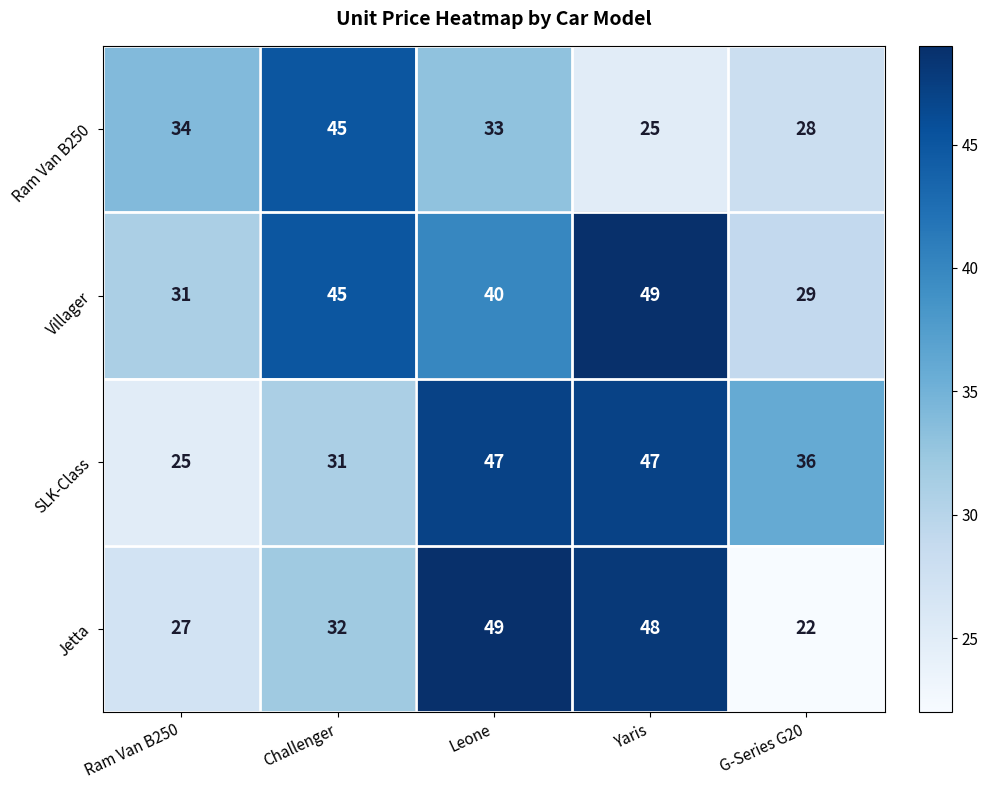

List the series in order of their overall mean, highest first.

Villager, SLK-Class, Jetta, Ram Van B250